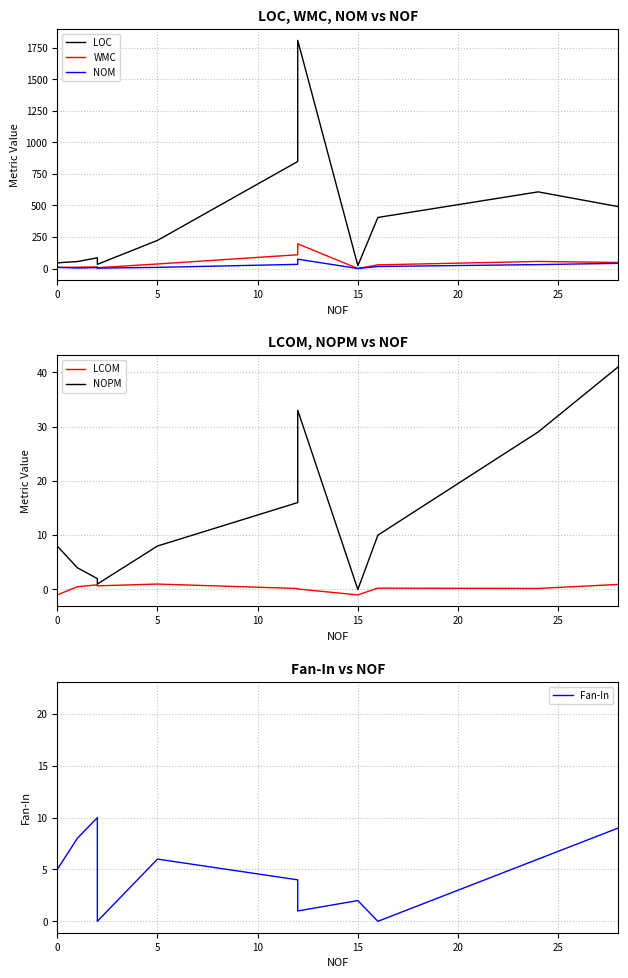

What is the difference between the second highest and minimum values in the NOPM series?

33.0